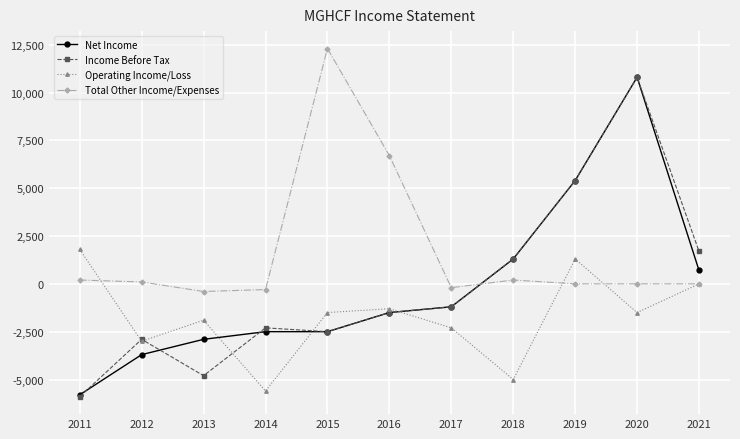

What is the average value of the Operating Income/Loss series?

-1727